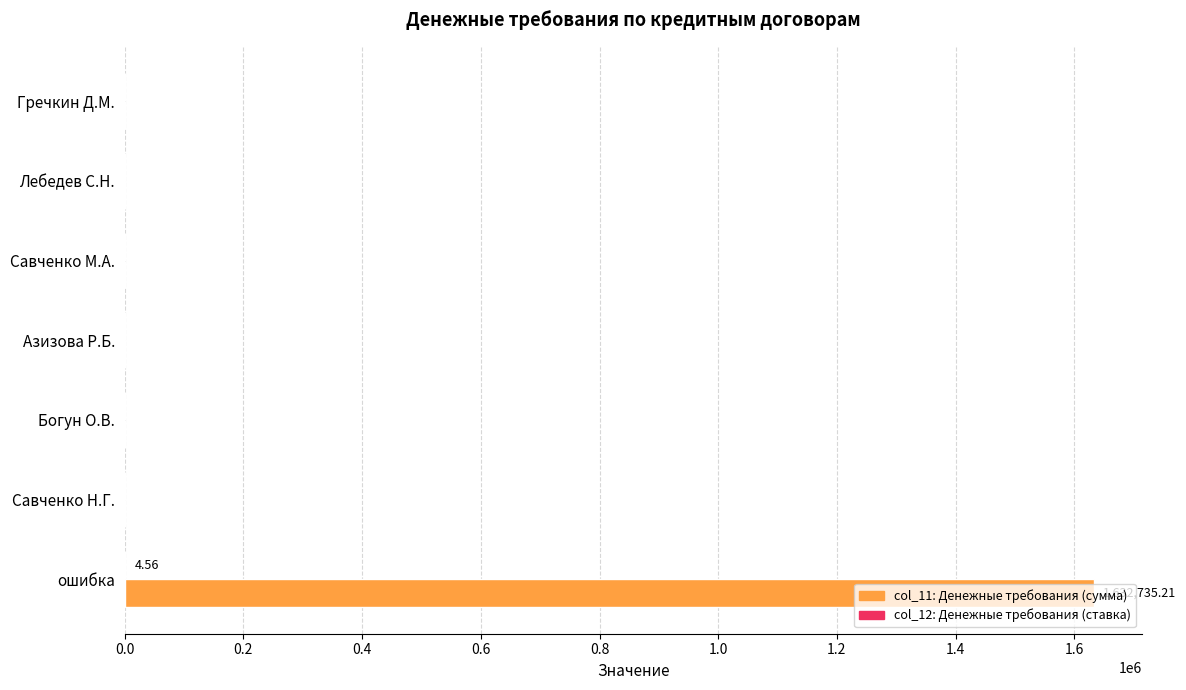

How many categories are shown in the chart?

7